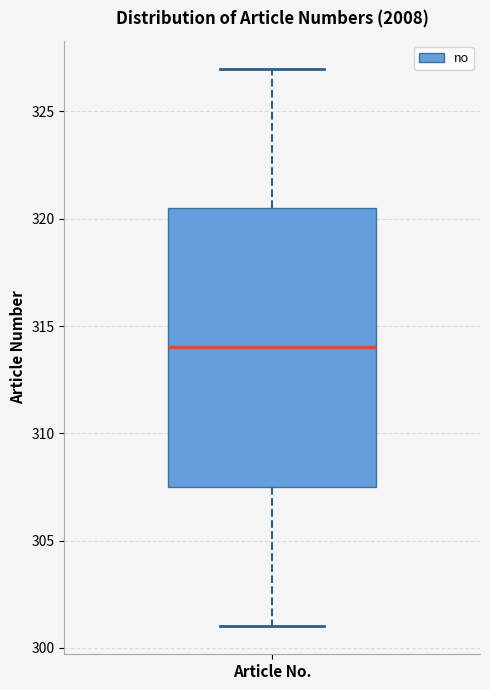

Where does the upper whisker of the box for Article No. end on the y-axis? The values are not printed on the chart, so give them approximately, as read against the axis.

327.0